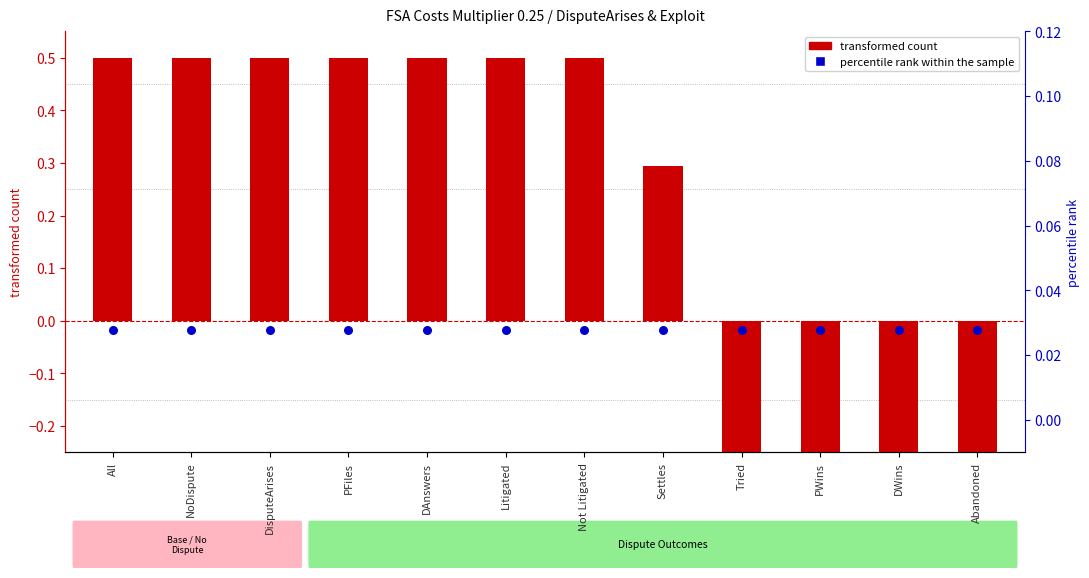

At which category is the sum across all series the highest?

All